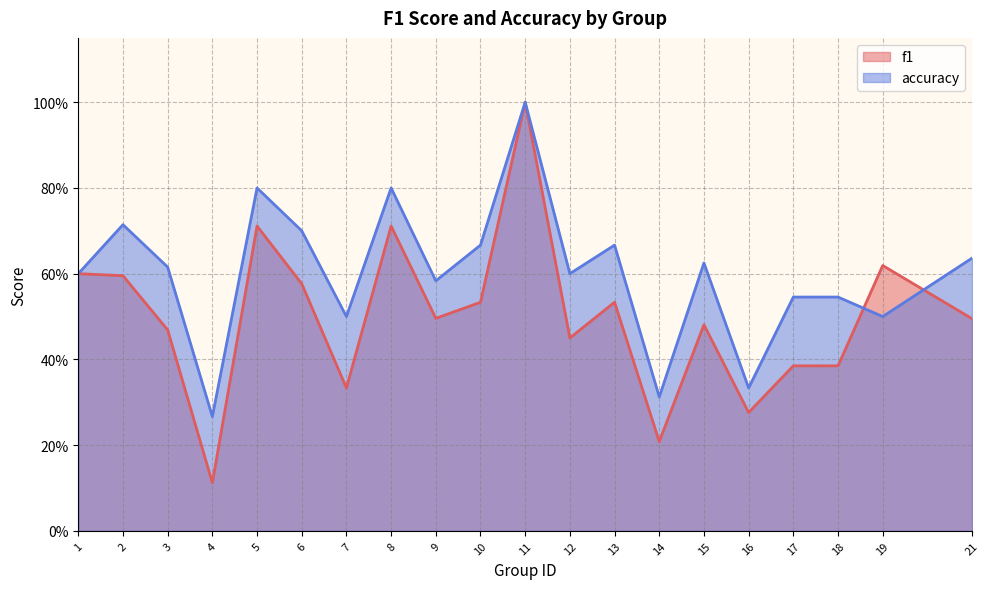

Where is accuracy nearest to the value 0?

4